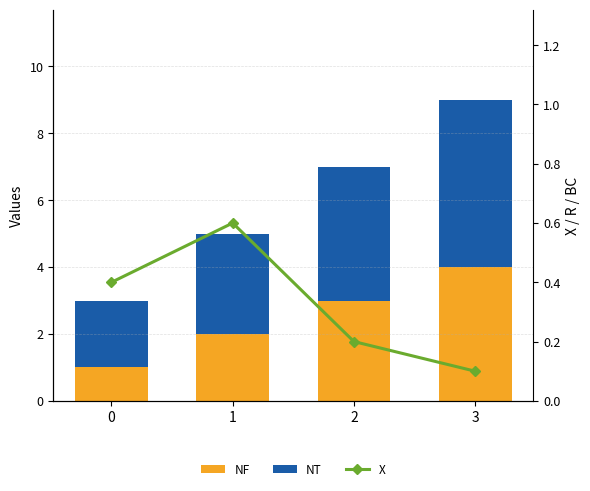

Which category has the lowest value in the X series?

3